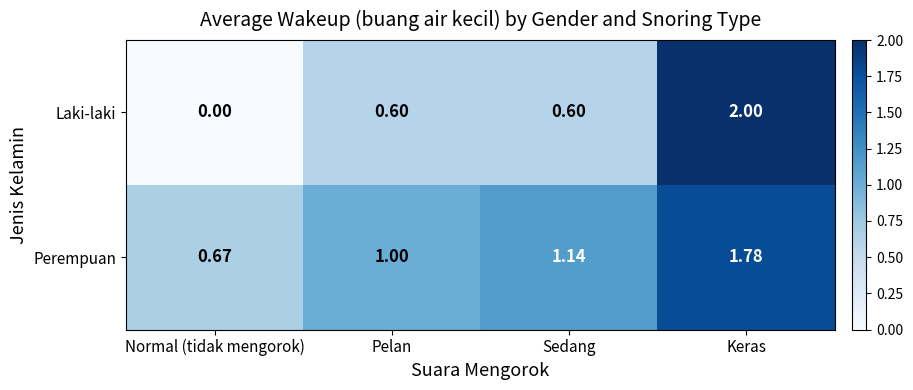

What is the greatest value displayed?

2.0